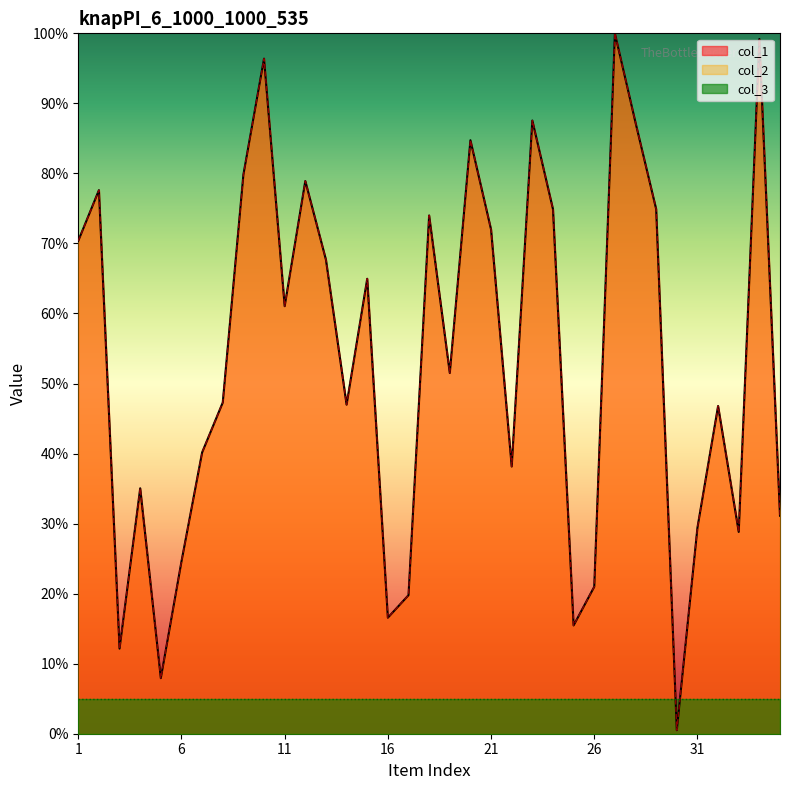

Rank the series by their maximum value, from highest to lowest.

col_1, col_2